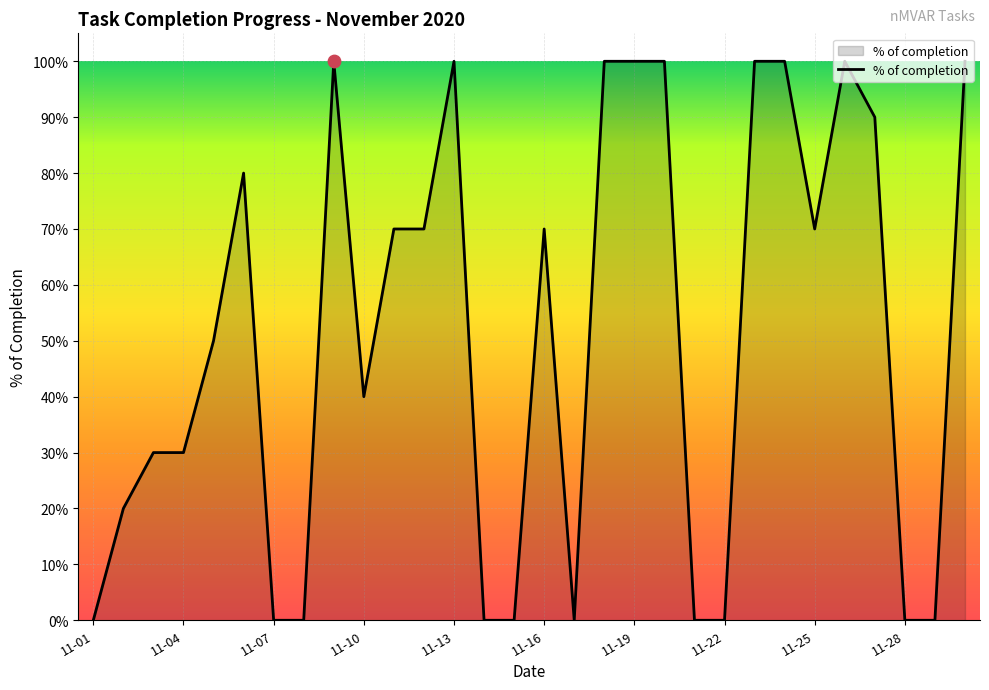

Is this an area chart (filled region under the line)?

Yes